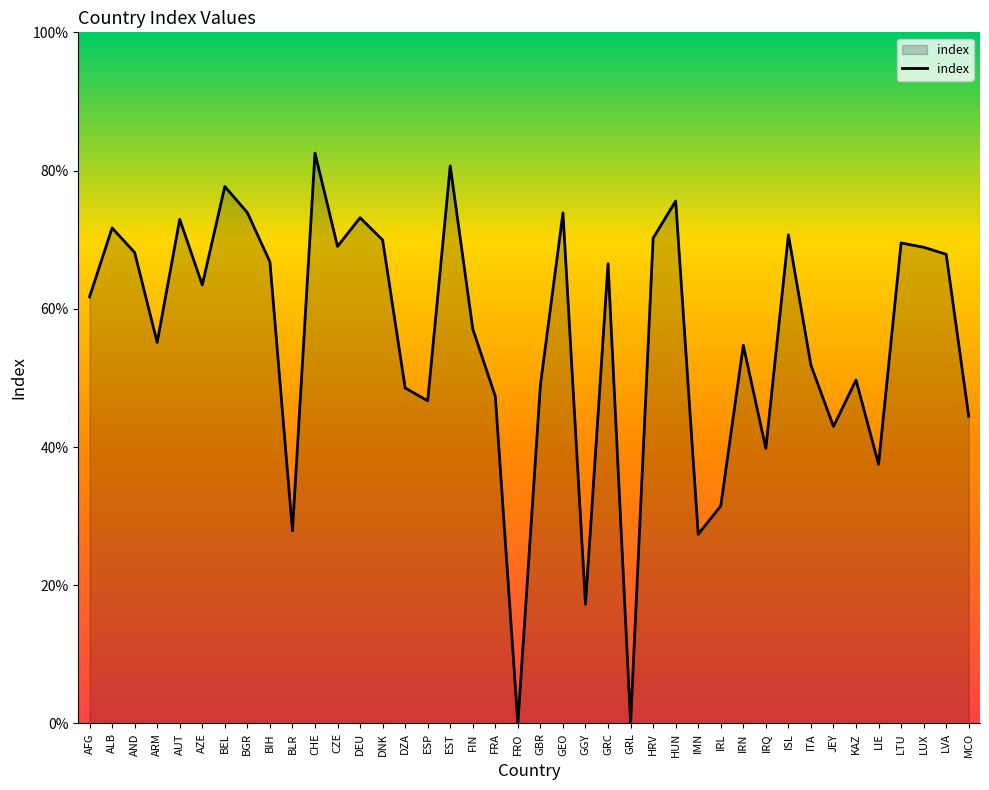

What is the change in value from ISL to ITA?

-0.2